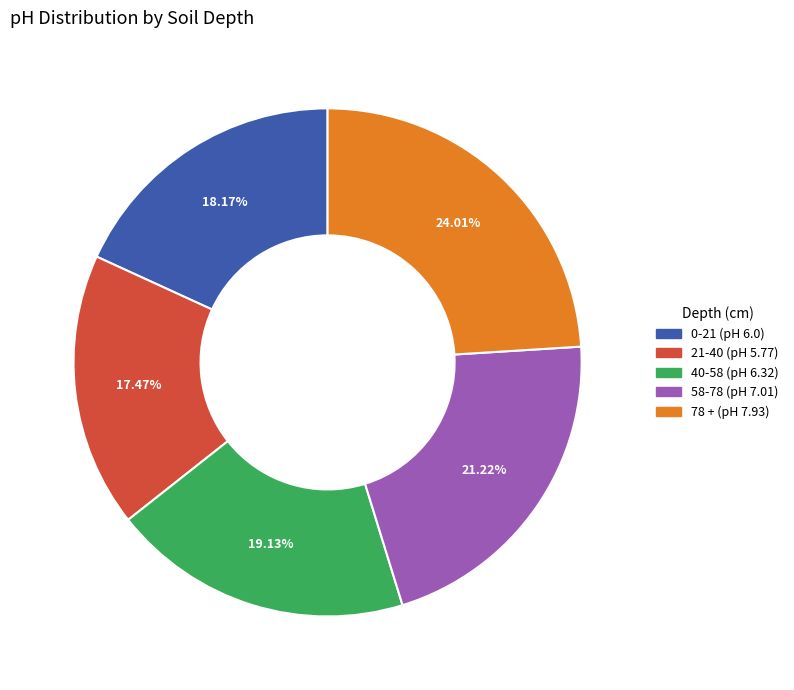

Is it true that 58-78 is 35% of the pie?

False